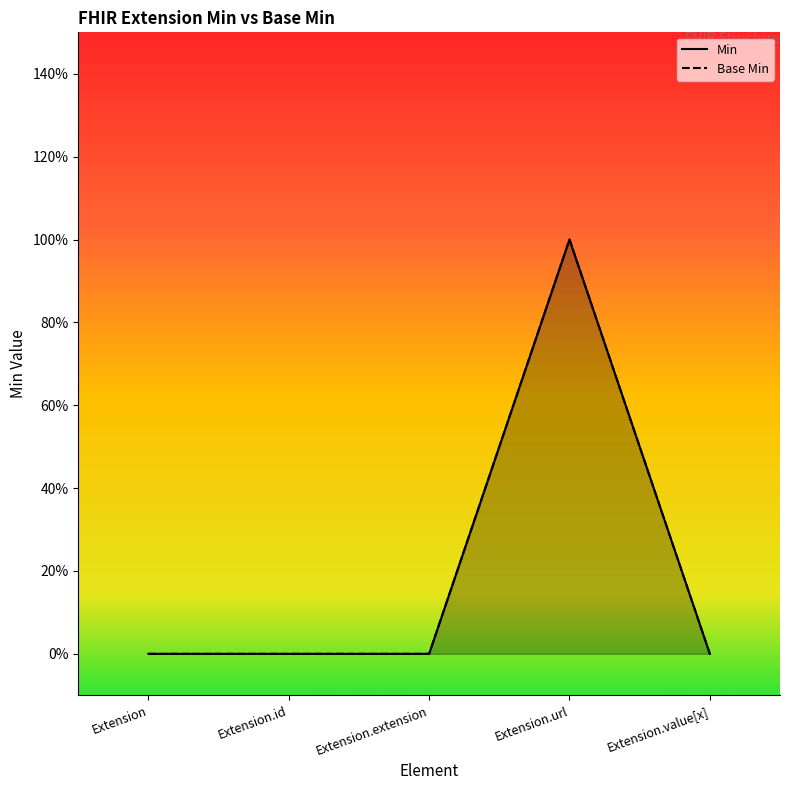

List the series in order of their peak value, highest first.

Min, Base Min